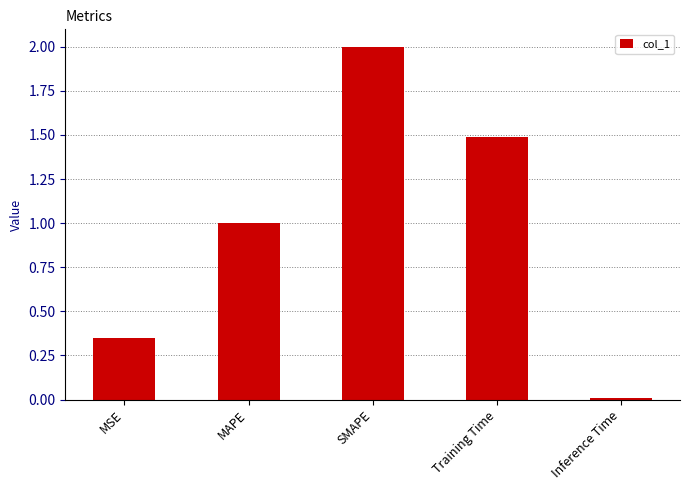

At which category does the chart reach its minimum across all series?

Inference Time